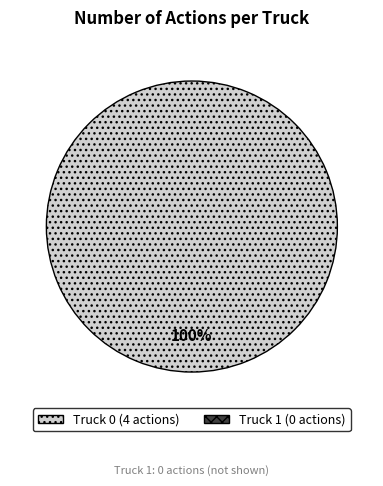

Does any single category account for the majority?

Yes